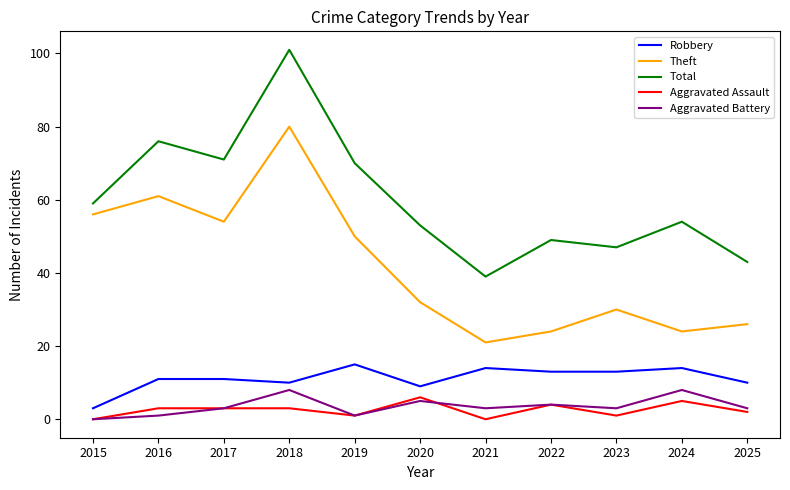

Is the value of Aggravated Battery at 2020 greater than the value of Theft at 2015?

No